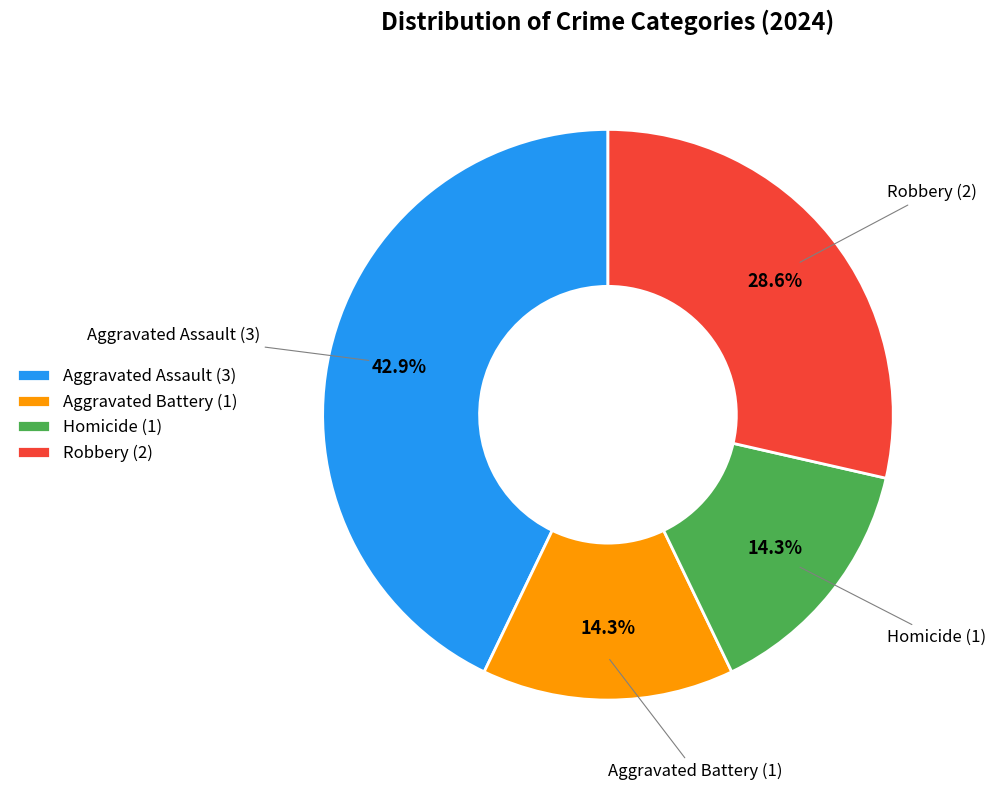

What percentage do Homicide (1) and Aggravated Battery (1) together represent?

28.6%